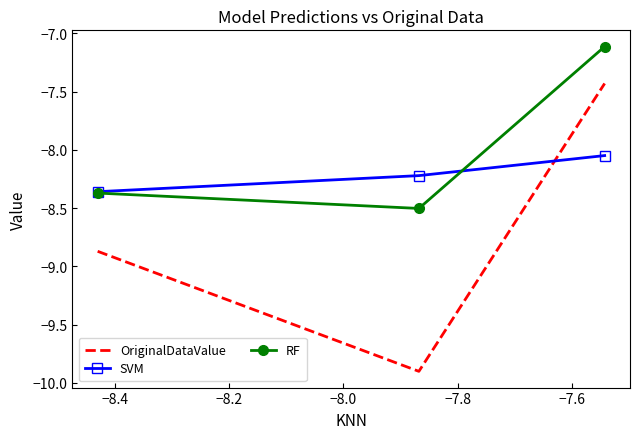

Rank the series by their maximum value, from highest to lowest.

RF, OriginalDataValue, SVM